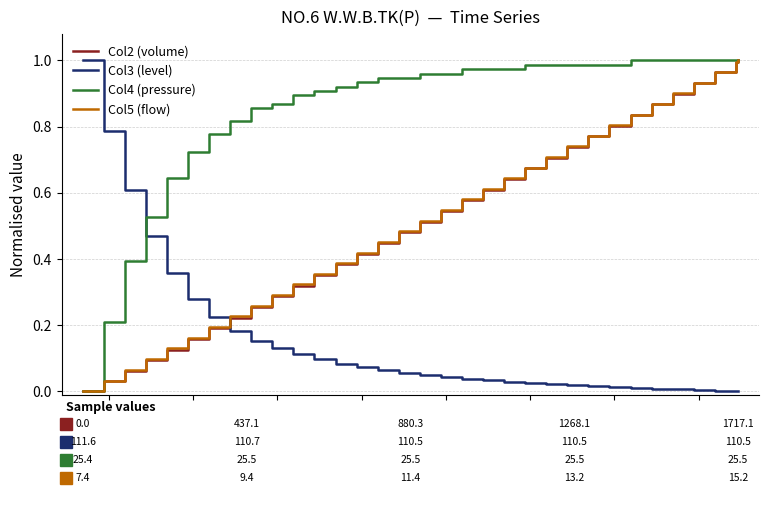

Which series ends up on top after the final intersection of Col3 (level) and Col4 (pressure)?

Col4 (pressure)